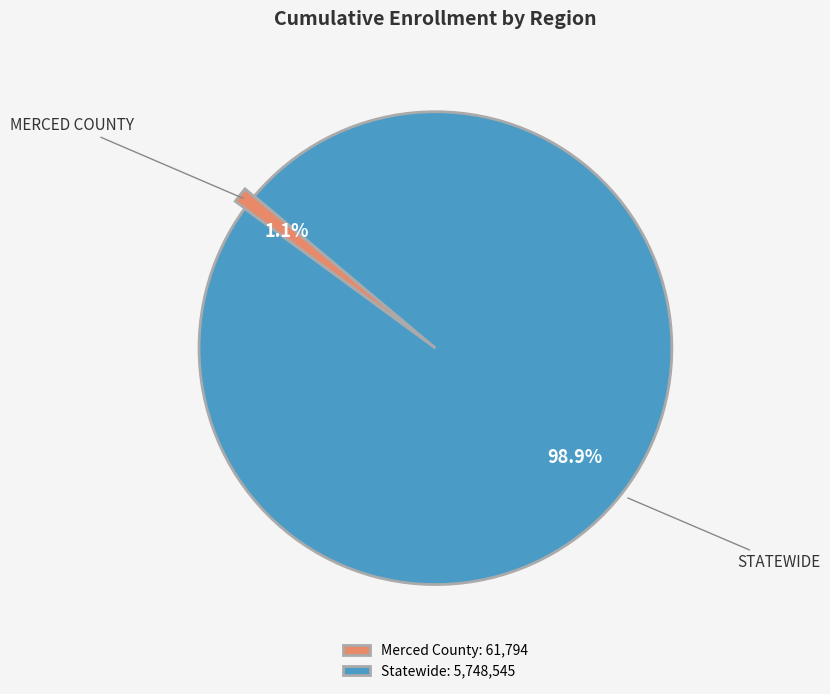

What is the smallest slice in the pie chart?

Merced County